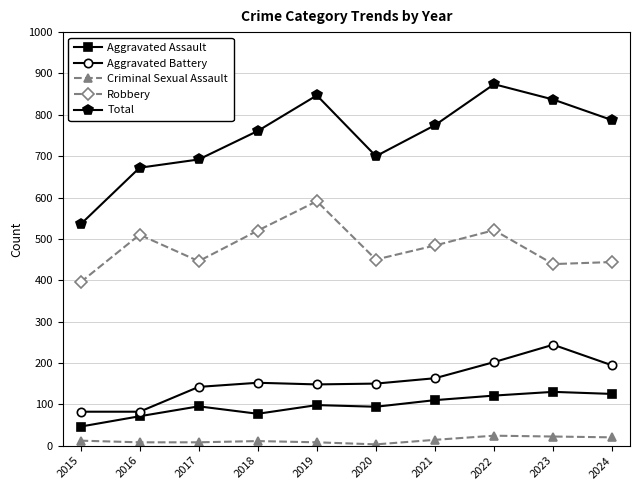

What is the difference between the highest and lowest values at 2016?

664